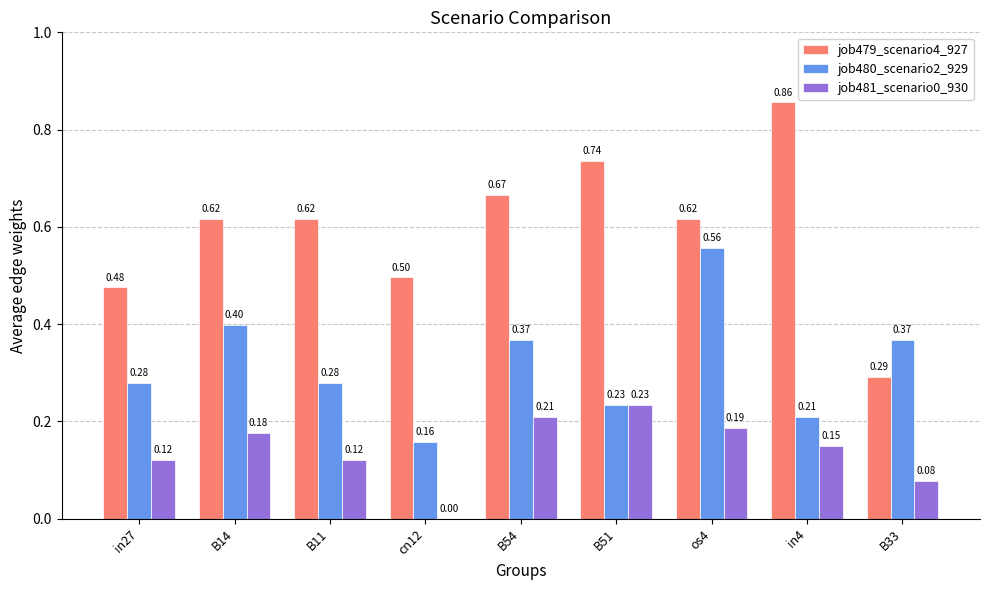

Is the value of job481_scenario0_930 at in4 greater than the value of job480_scenario2_929 at B33?

No